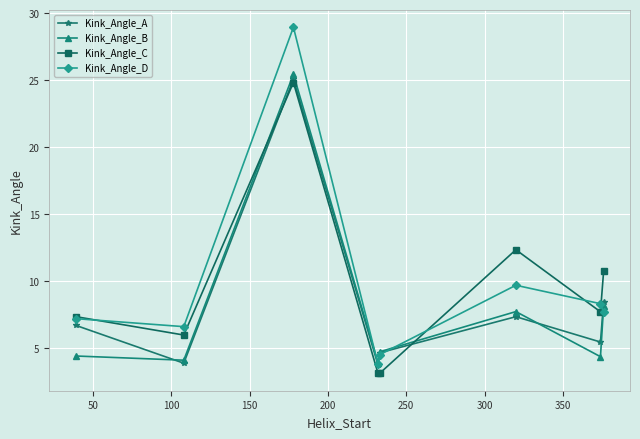

Which series has the largest range (max minus min)?

Kink_Angle_D